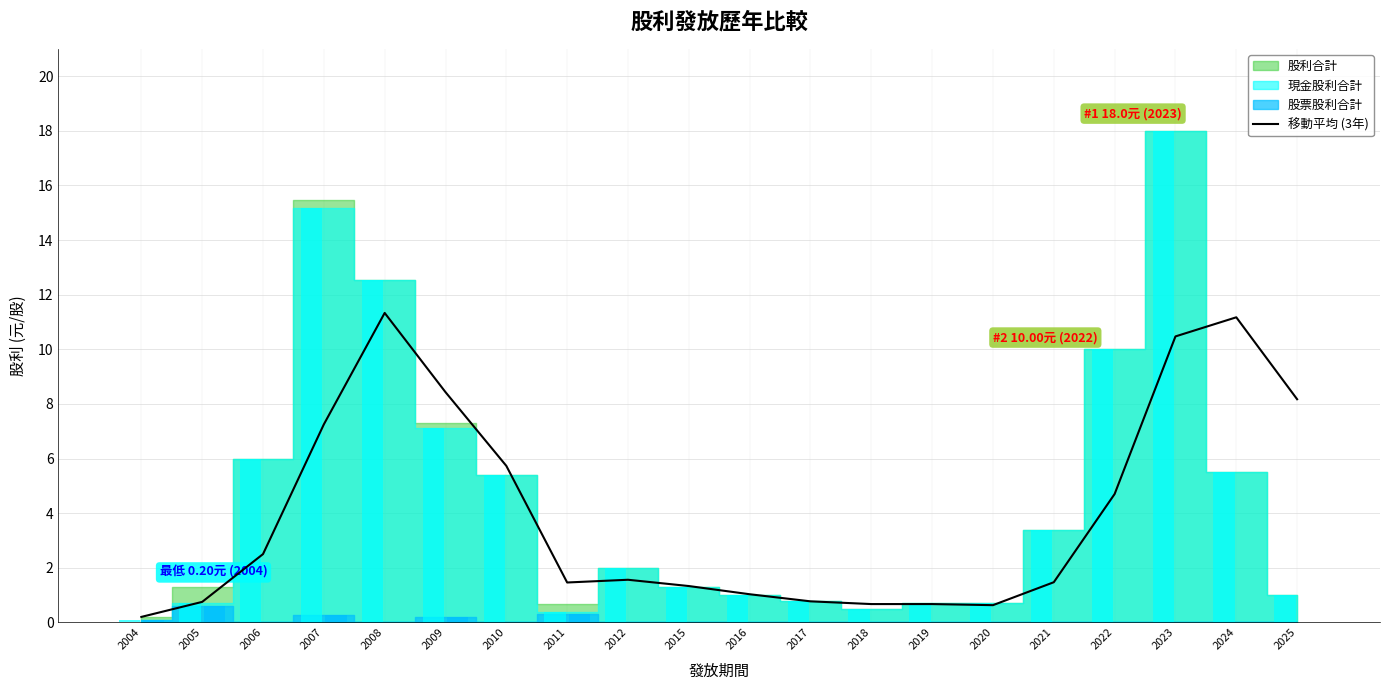

How many values are below 1?

6